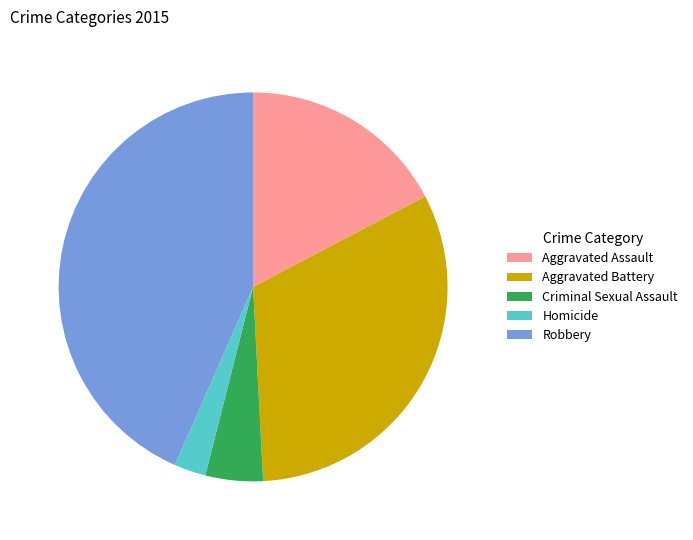

How many slices are in this pie chart?

5